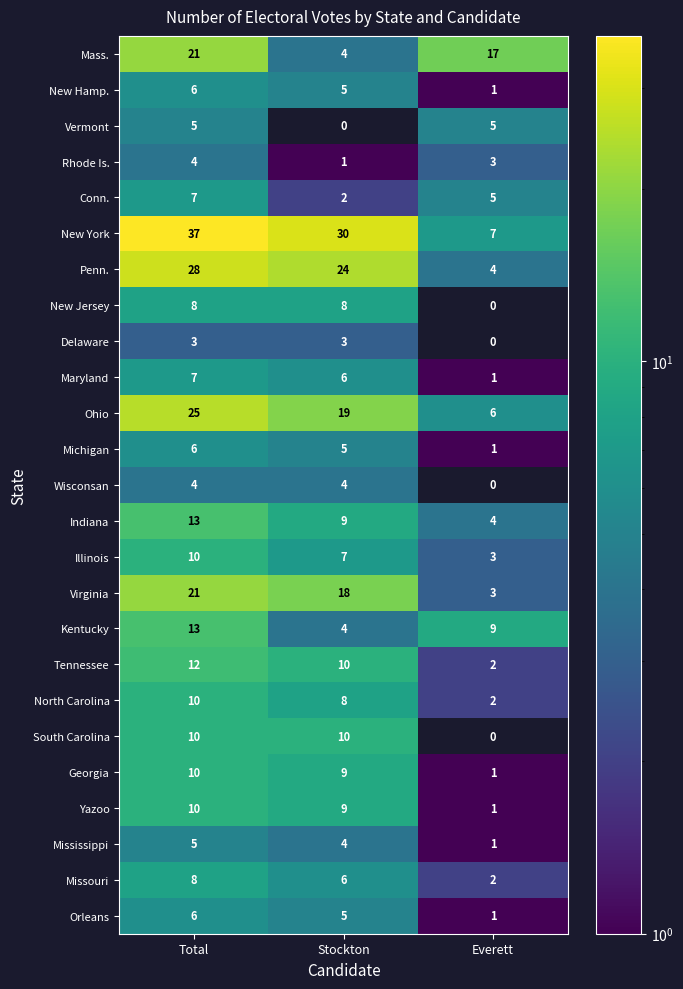

What is the difference between the Wisconsan values at Stockton and Everett?

4